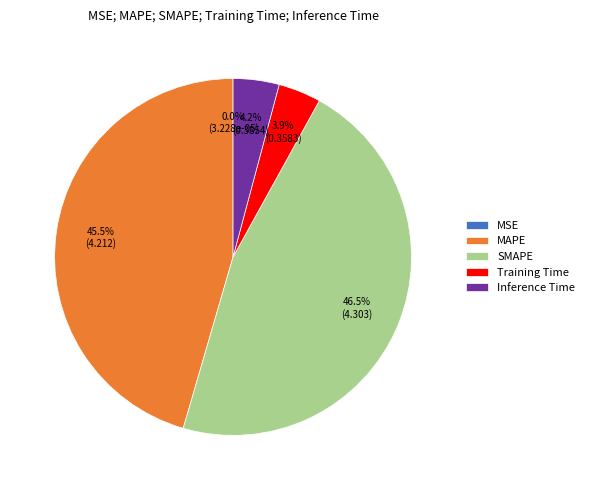

What is the largest slice in the pie chart?

SMAPE